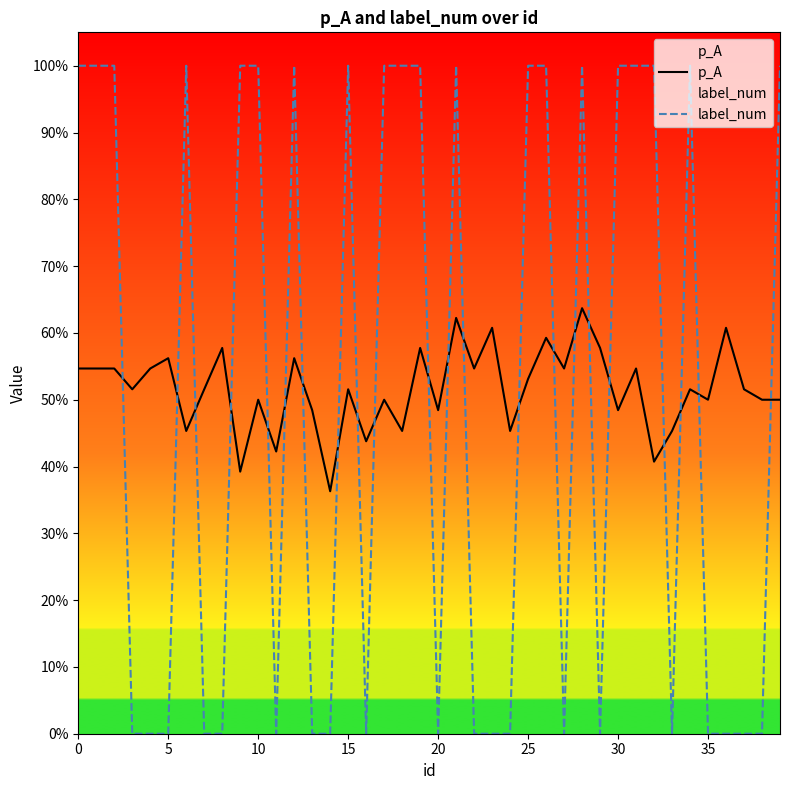

What is the difference between the second highest and second lowest values in the p_A series?

0.2